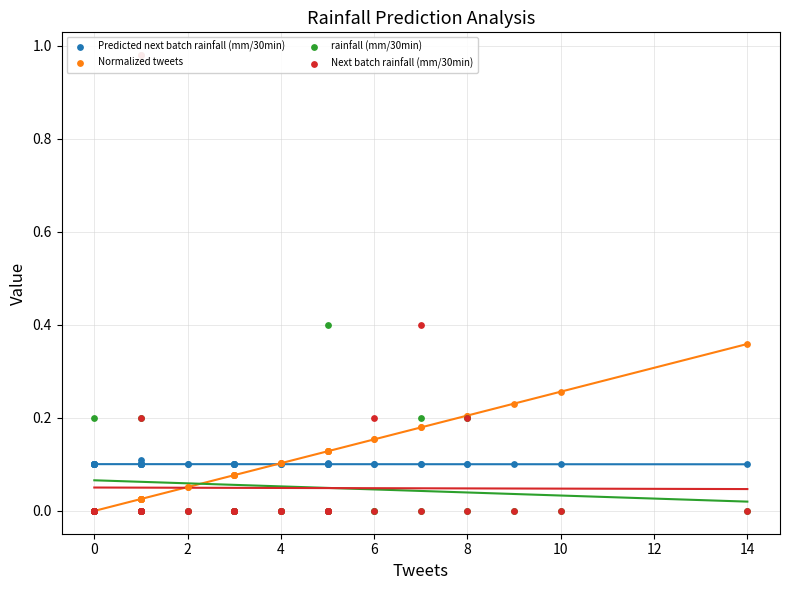

Which series reaches the maximum Y coordinate?

rainfall (mm/30min)